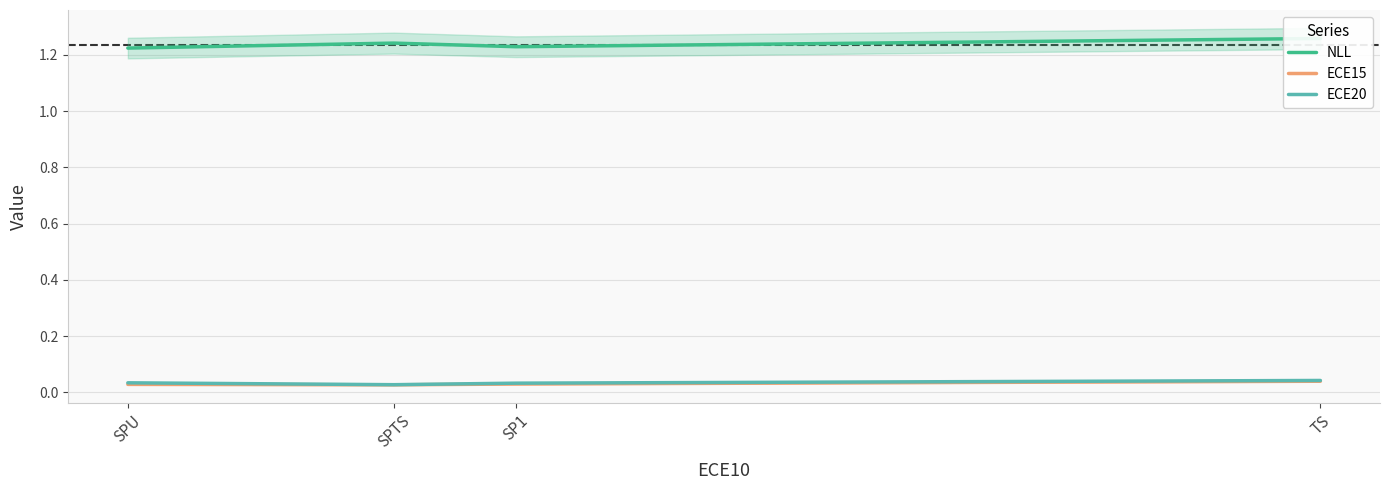

How many interior local valleys does the ECE15 series have?

1